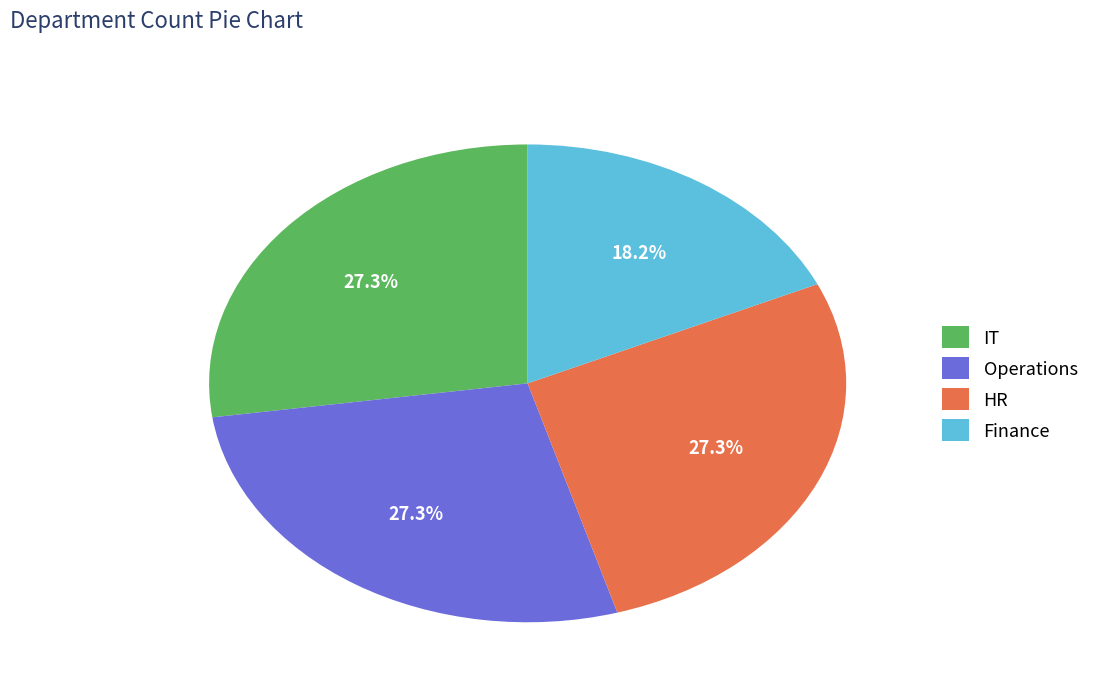

What percentage is the IT slice, to the nearest percent?

27%